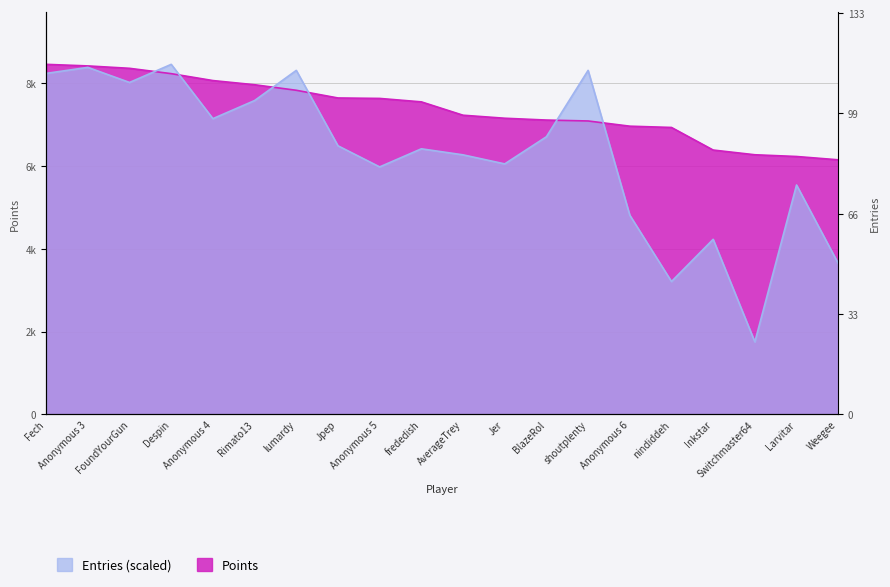

True or false: Entries and Points intersect in this chart.

True